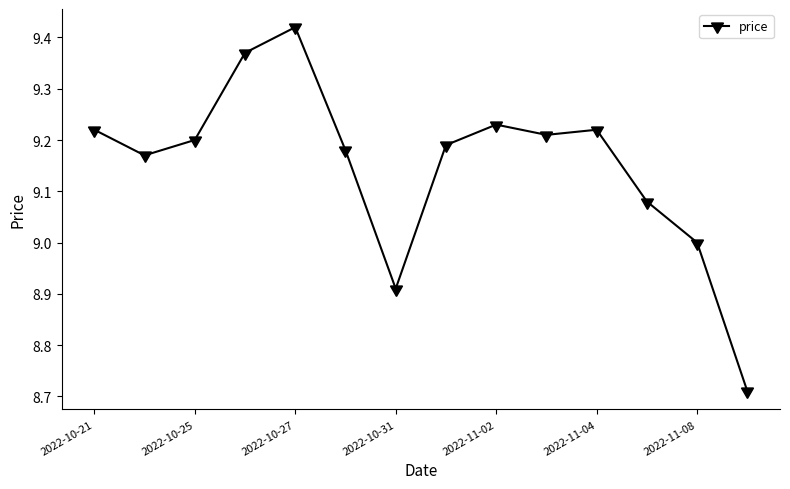

How many values are between 9 and 10?

12